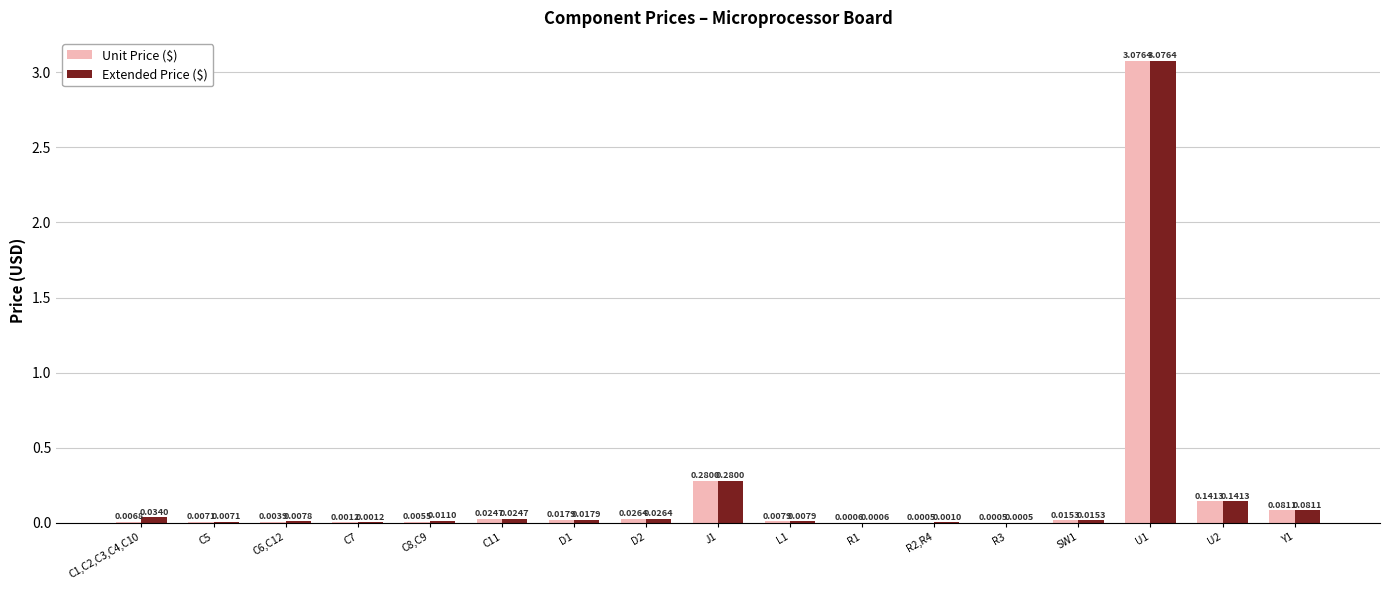

What is the sum of all Extended Price ($) values?

3.7